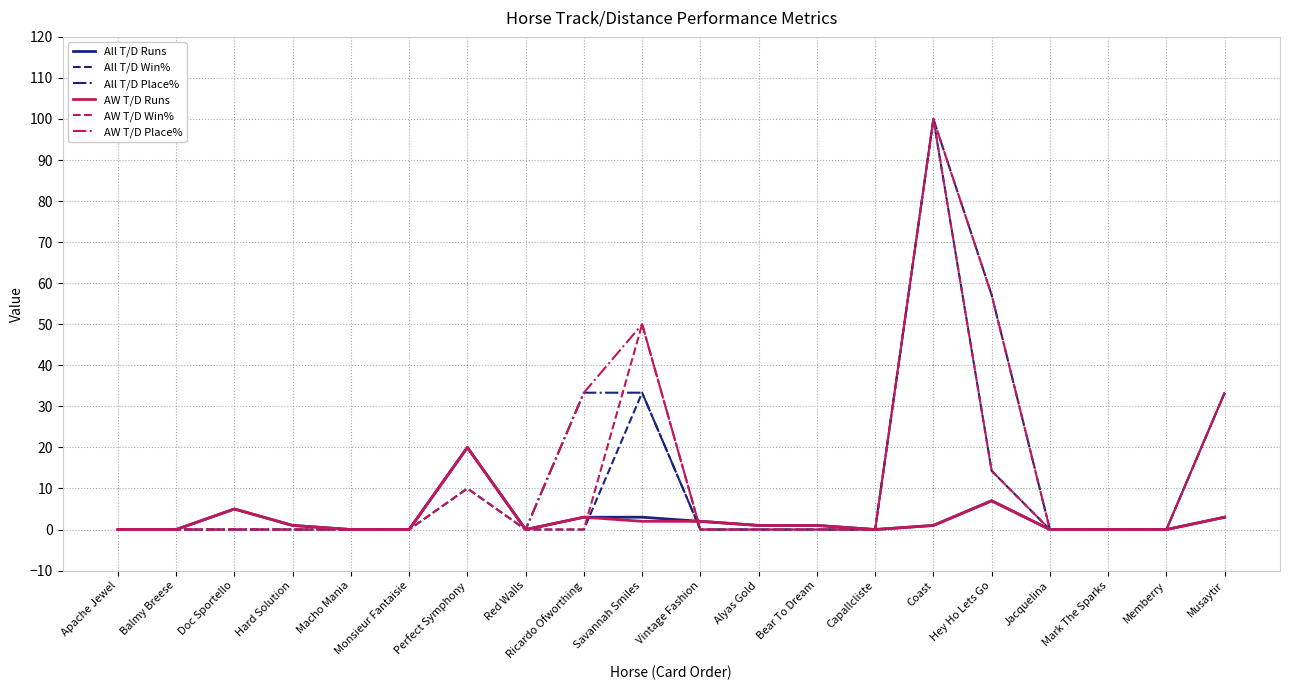

How many distinct data groups are displayed?

6